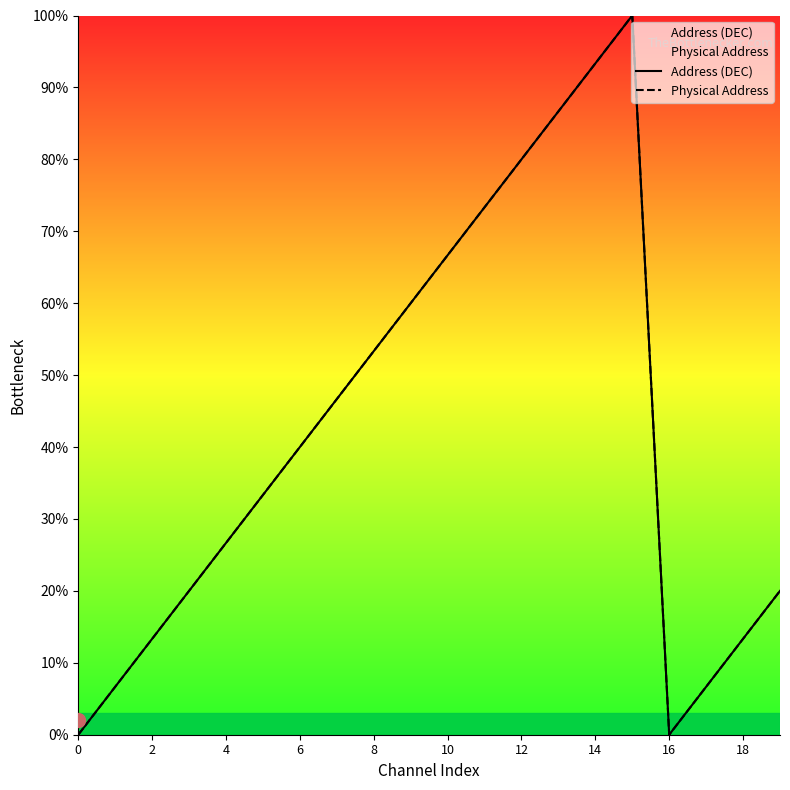

Is it true that Address (DEC) equals 13.3 at 2?

True